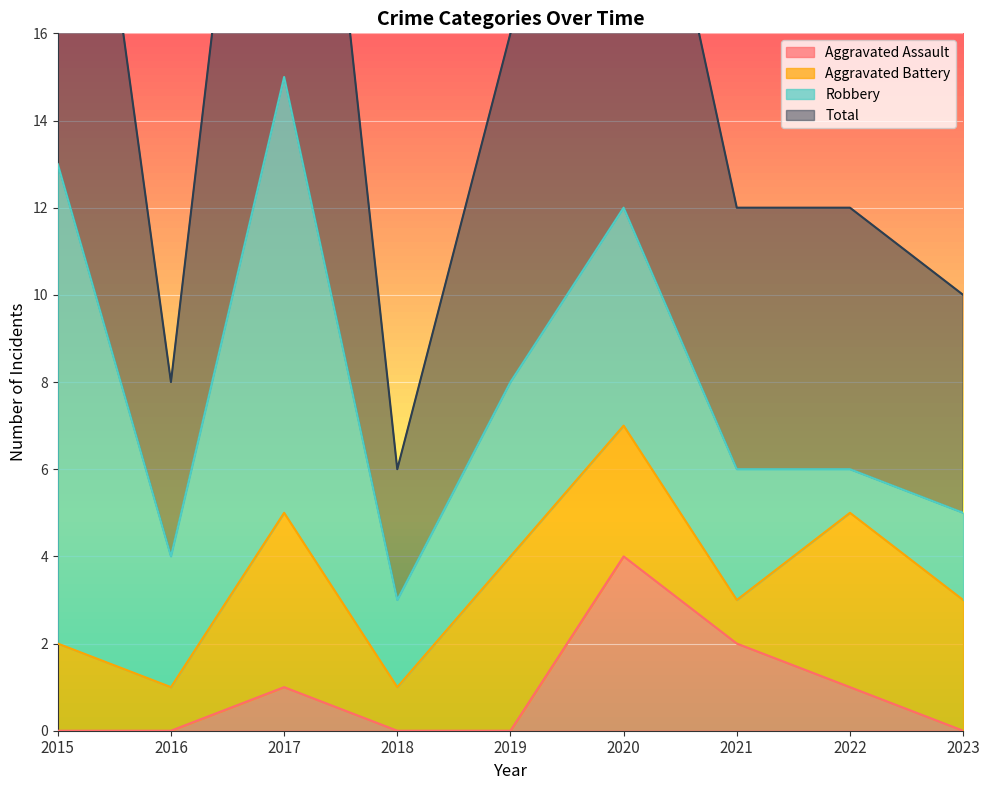

True or false: Total and Aggravated Assault cross at least once.

False